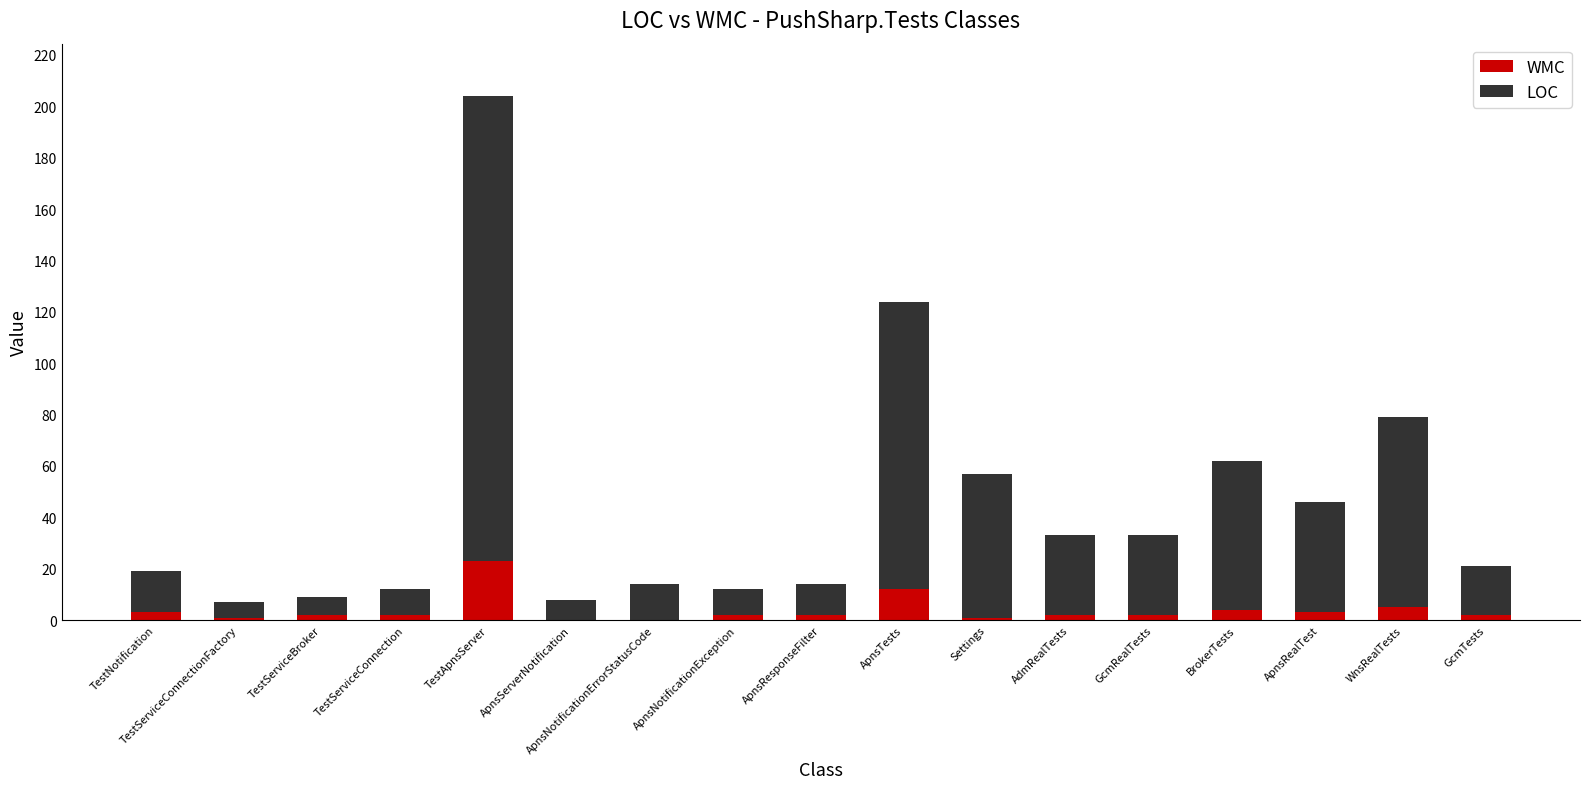

Where is WMC nearest to the value 11?

ApnsTests